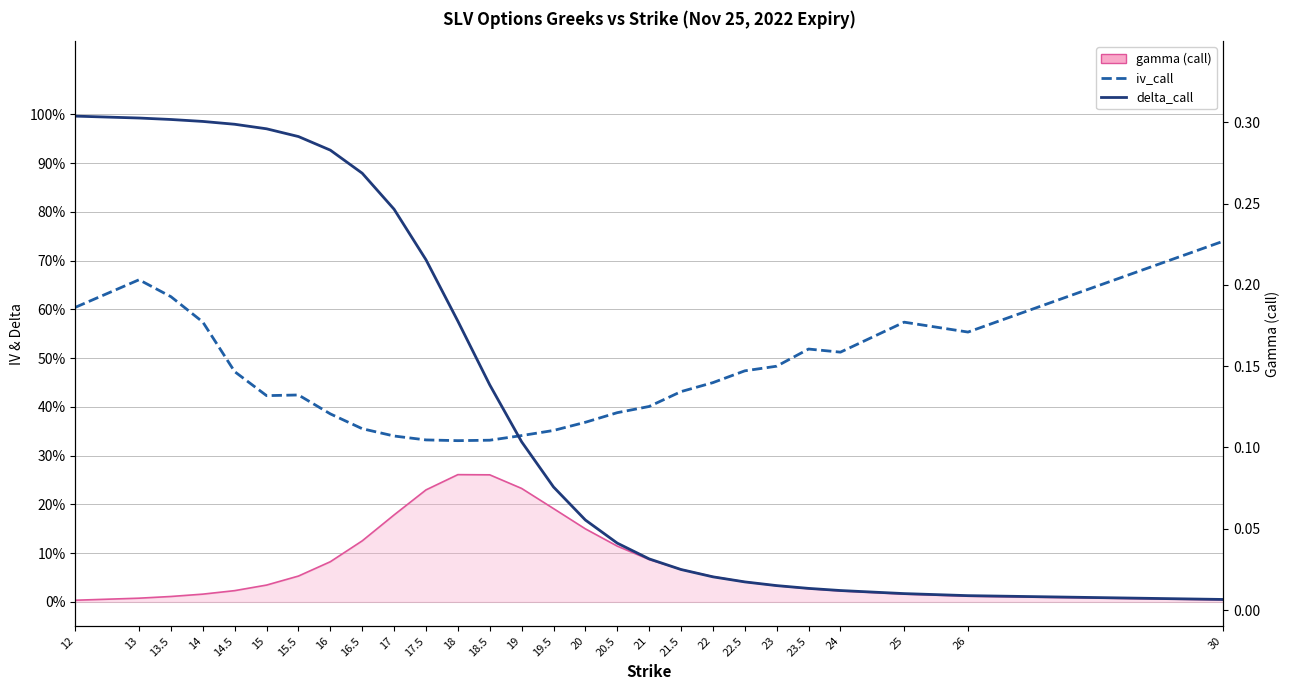

Reading left to right, list all the values displayed in this chart.

gamma (call) line: 0.0	0.0	0.0	0.0	0.0	0.0	0.1	0.1	0.1	0.2	0.2	0.3	0.3	0.2	0.2	0.1	0.1	0.1	0.1	0.1	0.0	0.0	0.0	0.0	0.0	0.0	0.0
iv_call: 0.6	0.7	0.6	0.6	0.5	0.4	0.4	0.4	0.4	0.3	0.3	0.3	0.3	0.3	0.4	0.4	0.4	0.4	0.4	0.4	0.5	0.5	0.5	0.5	0.6	0.6	0.7
delta_call: 1.0	1.0	1.0	1.0	1.0	1.0	1.0	0.9	0.9	0.8	0.7	0.6	0.4	0.3	0.2	0.2	0.1	0.1	0.1	0.1	0.0	0.0	0.0	0.0	0.0	0.0	0.0